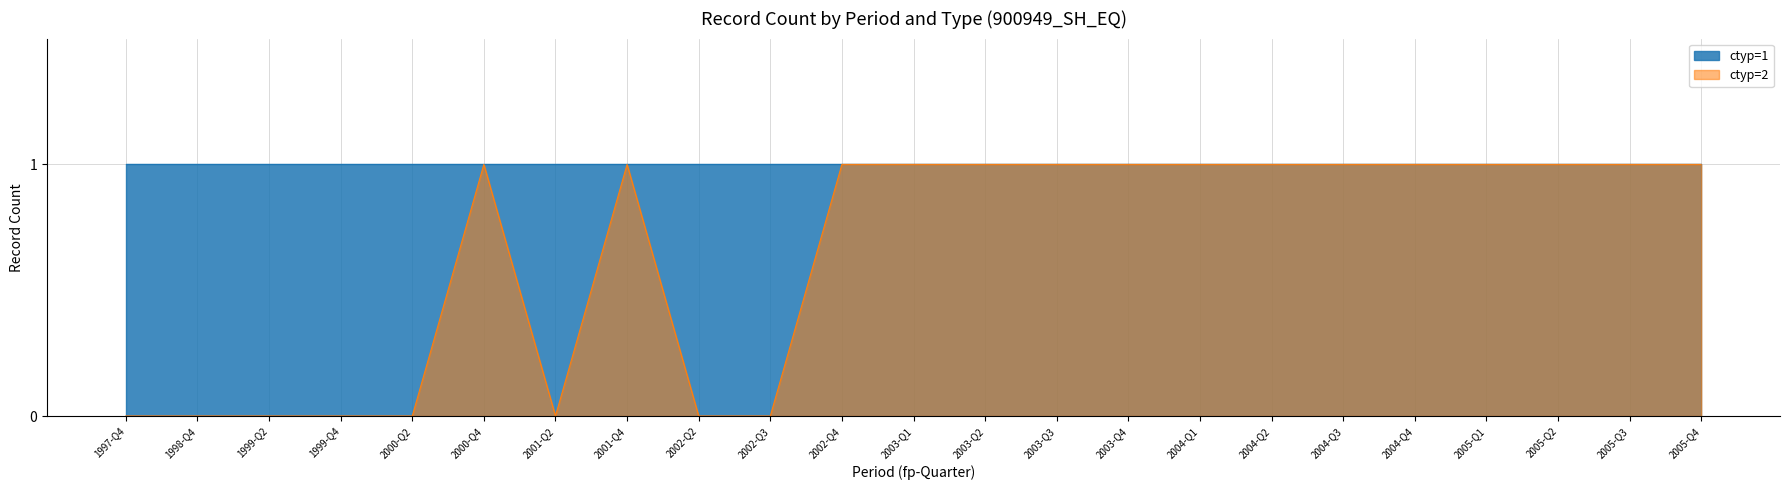

True or false: ctyp=2 and ctyp=1 intersect in this chart.

False